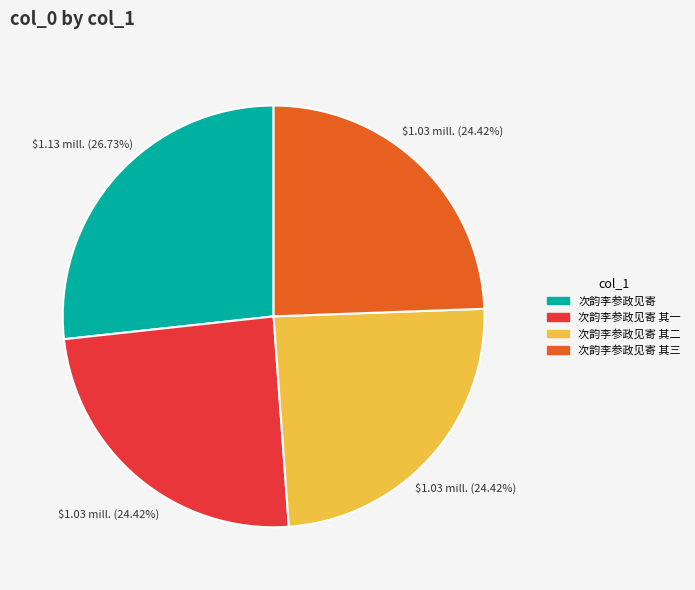

Is there a majority slice in this chart?

No